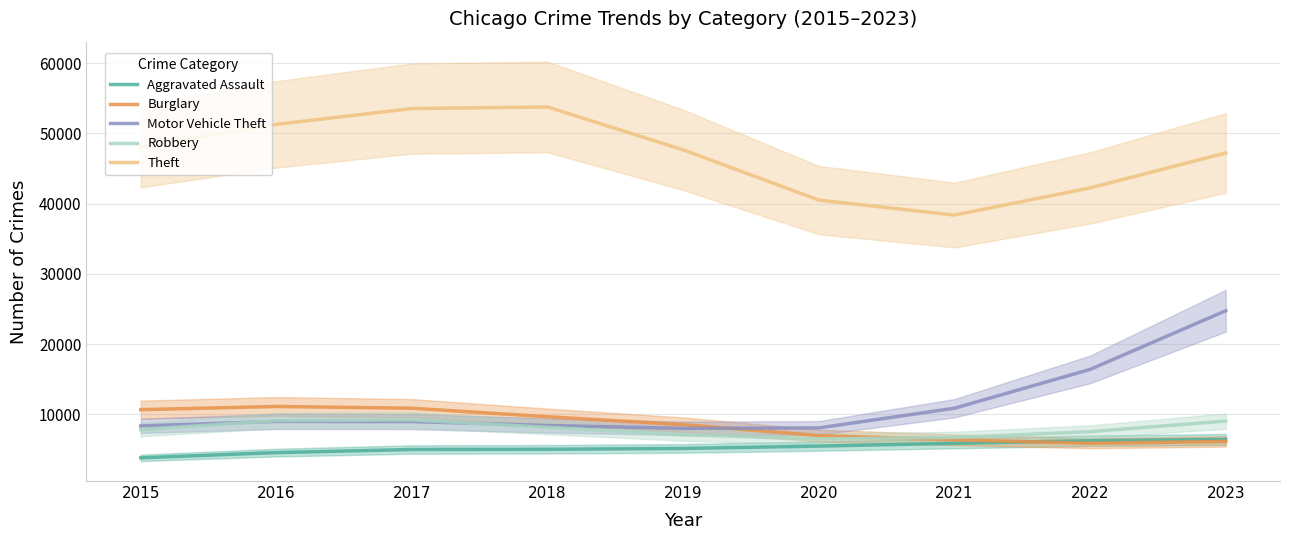

Rank the series by their maximum value, from highest to lowest.

Theft, Motor Vehicle Theft, Burglary, Robbery, Aggravated Assault